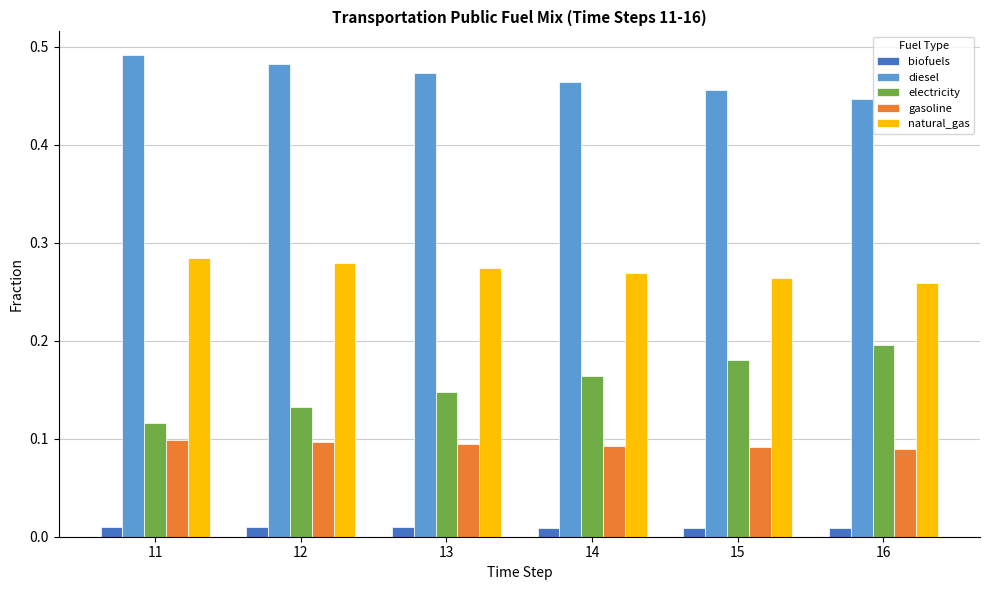

At how many categories does at least one series exceed 0?

6